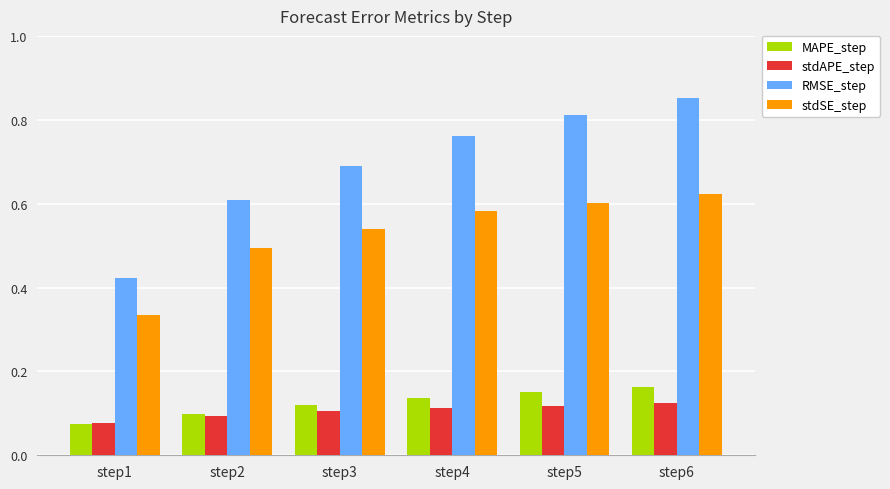

Which series changed the most between step1 and step4?

RMSE_step